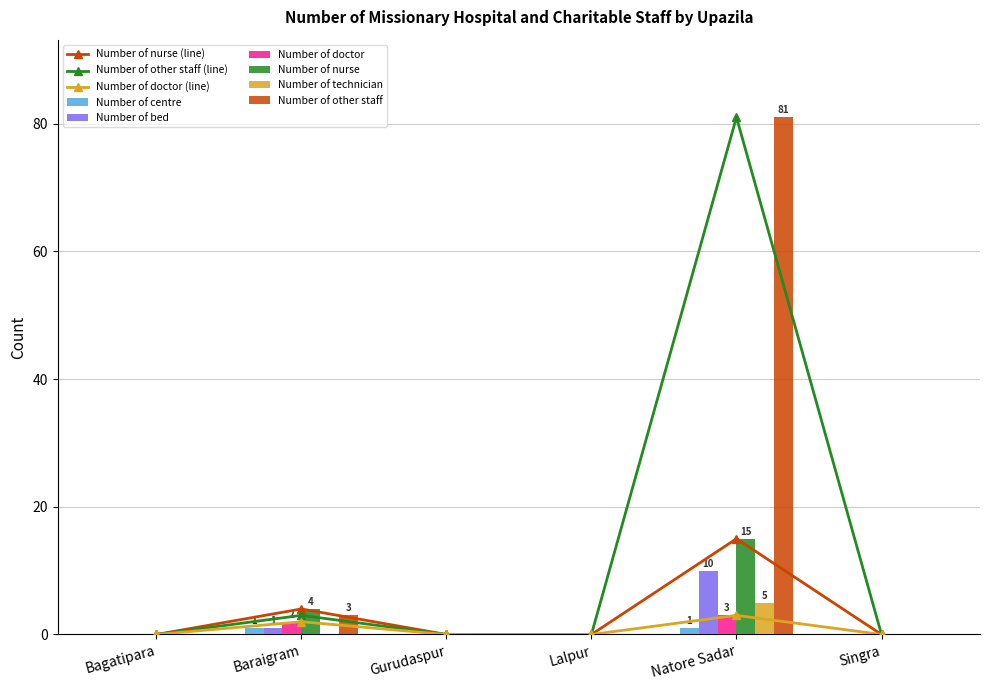

Which series has the largest range (max minus min)?

Number of other staff